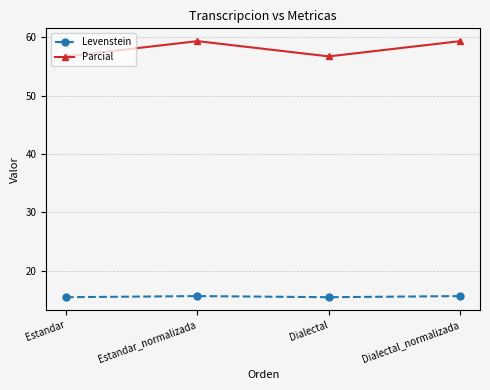

Is the value of Levenstein at Dialectal_normalizada greater than the value of Parcial at Estandar?

No